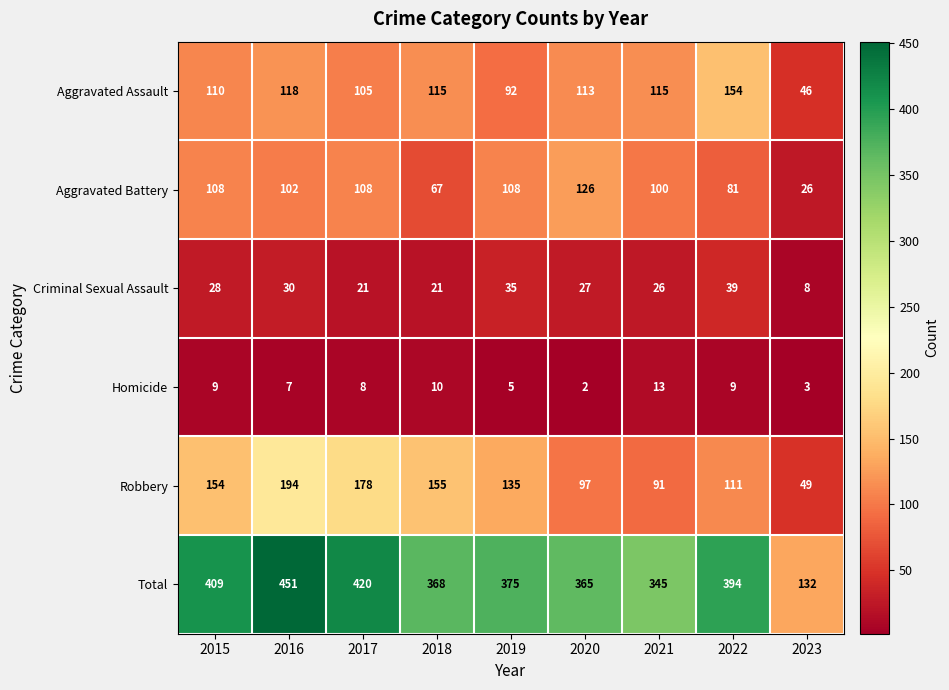

What is the maximum value for Homicide?

13